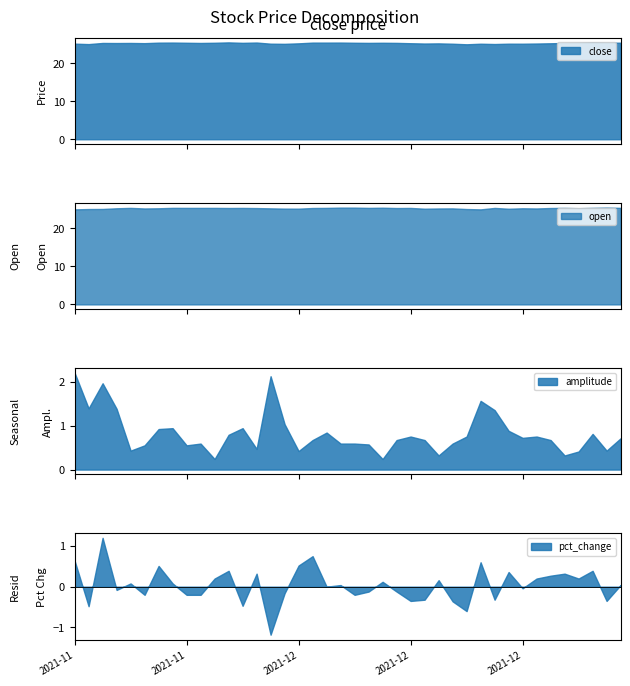

What is the maximum value for close?

25.5